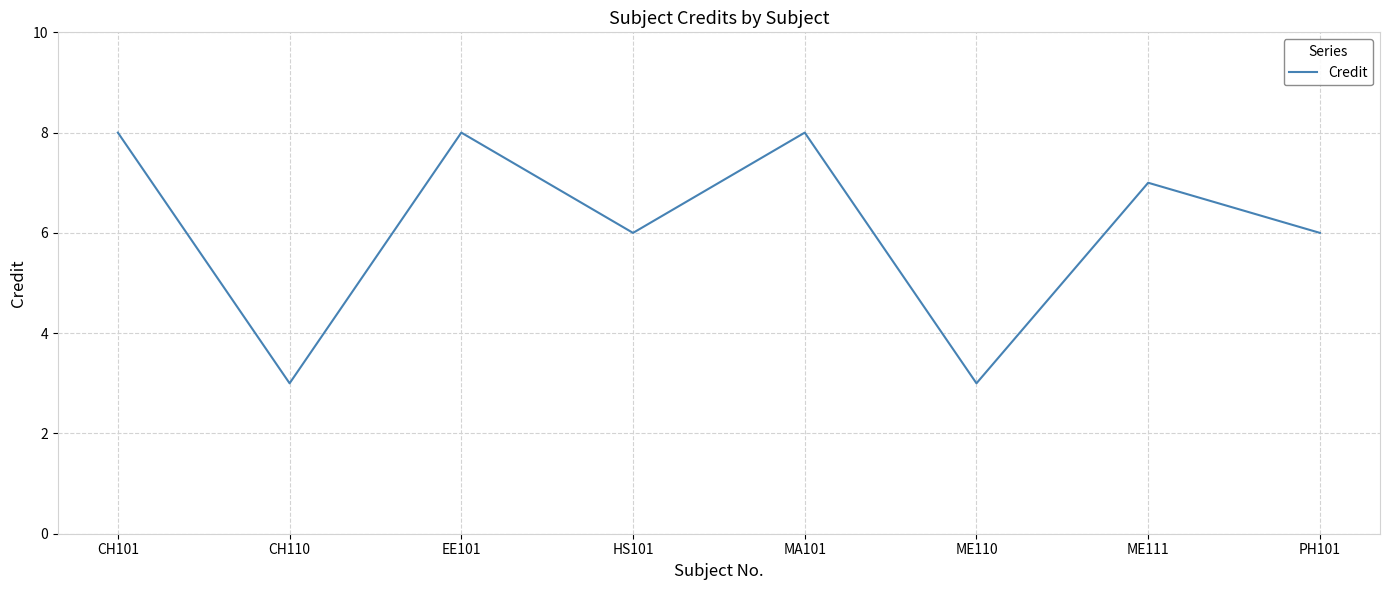

Where does the data first go above 7?

CH101